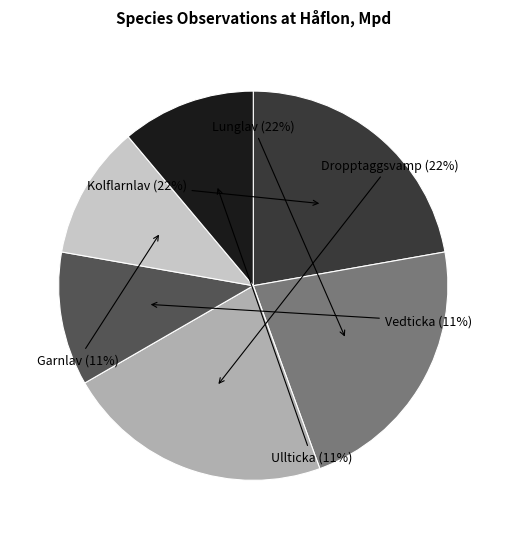

Does any single category account for the majority?

No